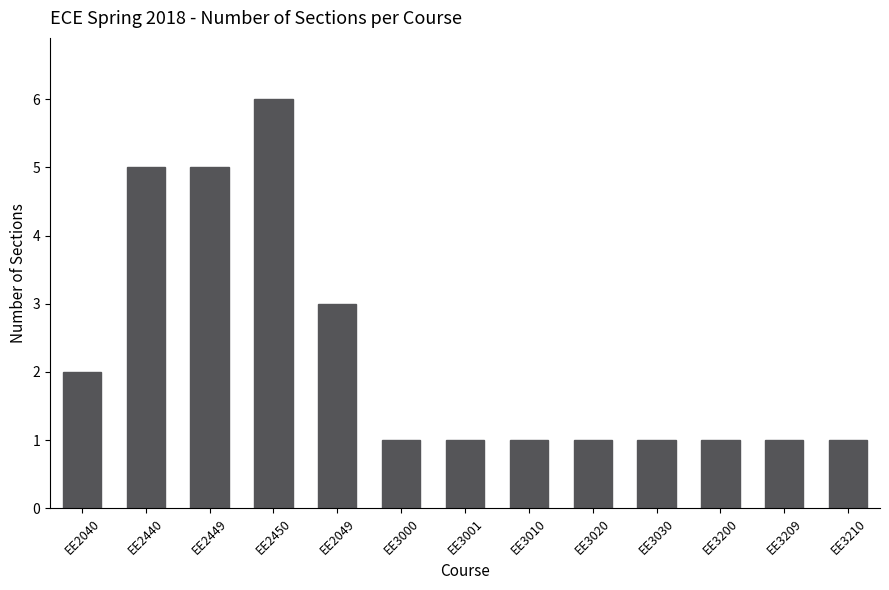

Which label corresponds to the largest value in the chart?

EE2450